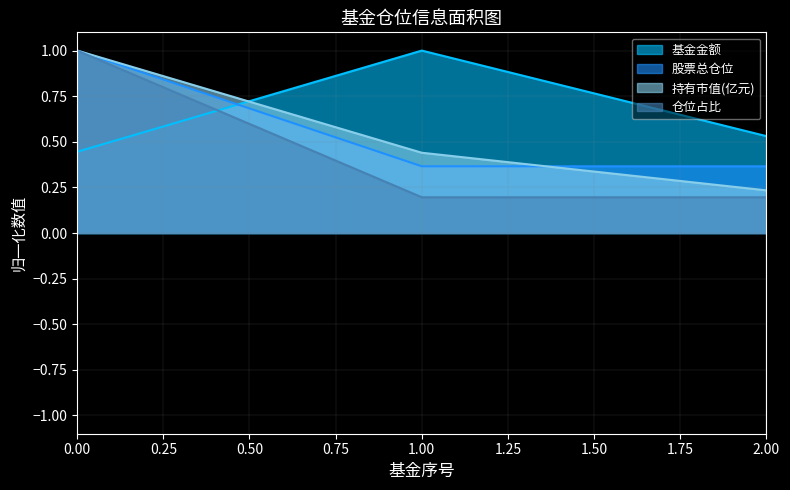

What is the sum of all 持有市值(亿元) values?

1.7